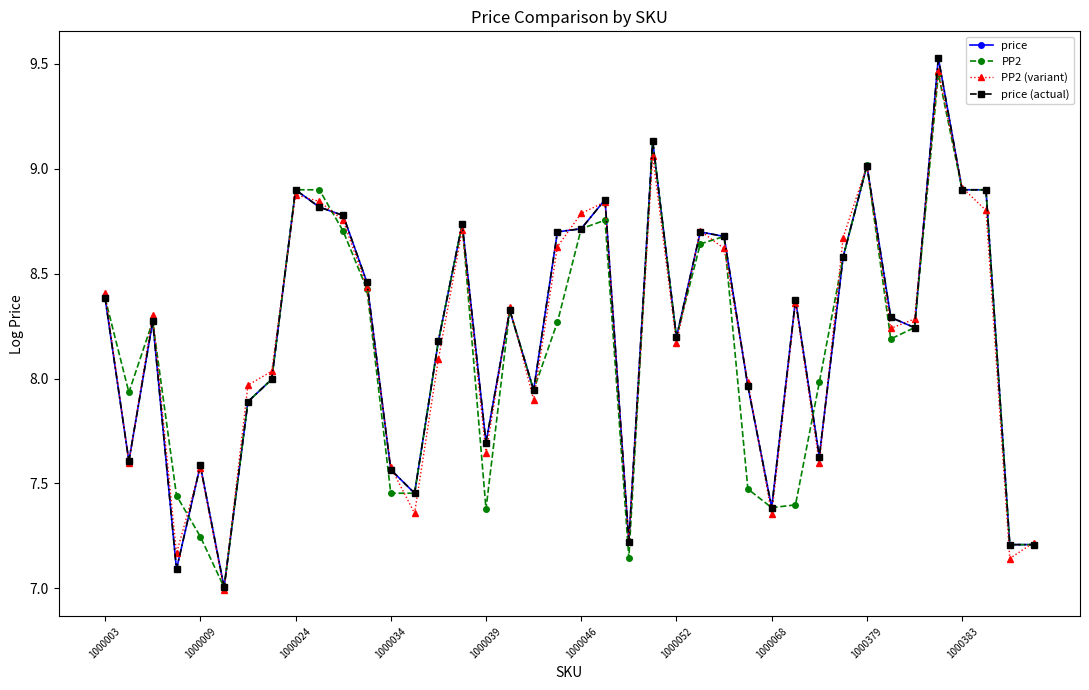

Does the chart have visible grid lines?

No